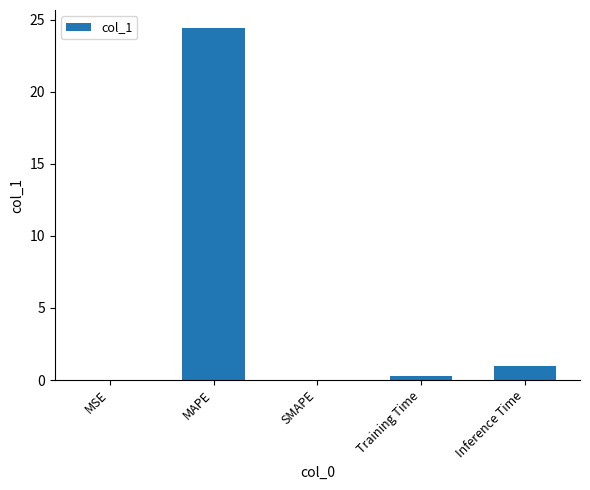

Between MAPE and MSE, which is larger?

MAPE